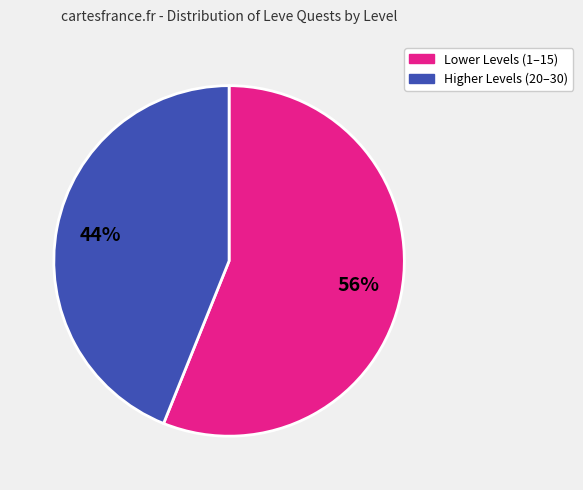

To the nearest percent, what is the difference between the largest and smallest slice percentages?

12%